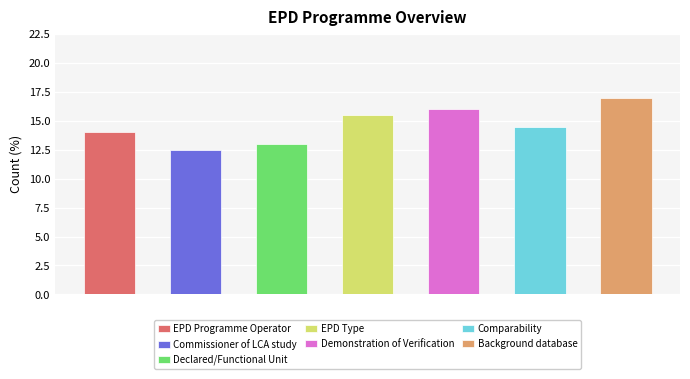

What is the label of the 5th bar from the left?

Demonstration of Verification